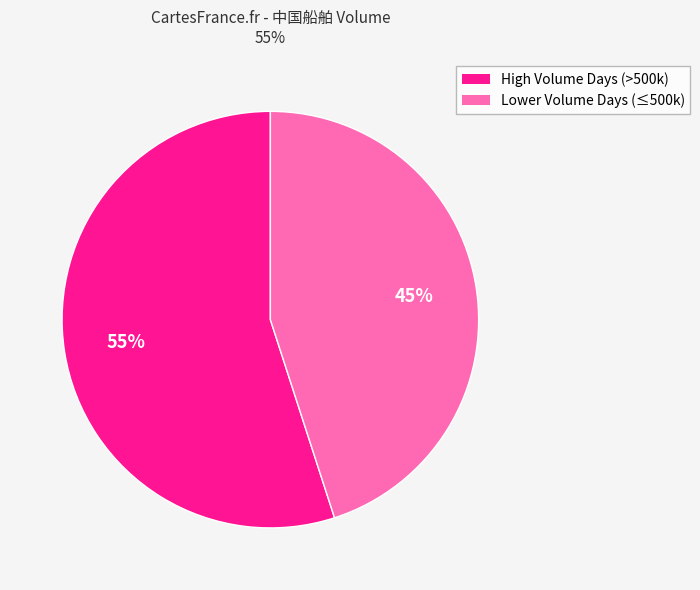

Is there any slice that represents more than half of the pie?

Yes